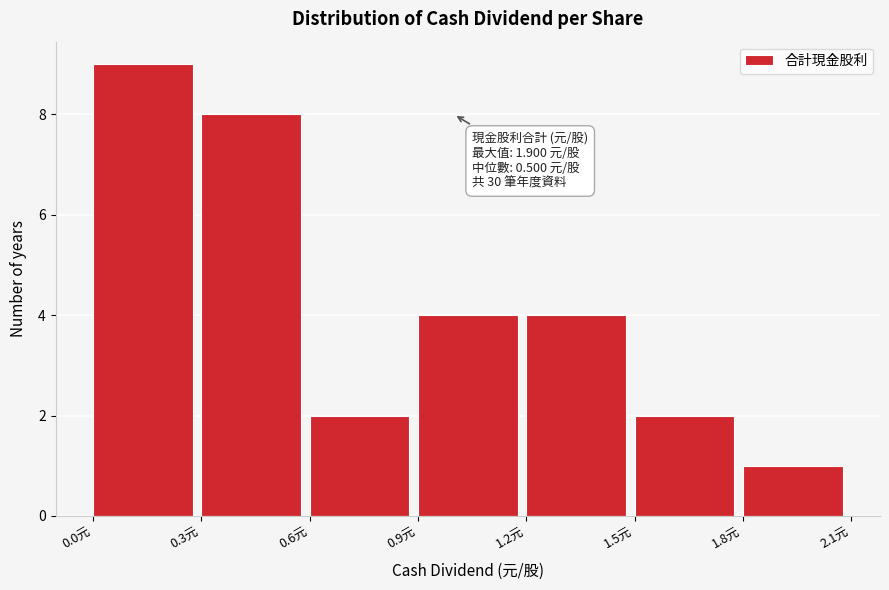

Over which range of the x-axis is the bar tallest?

0.0 to 0.3